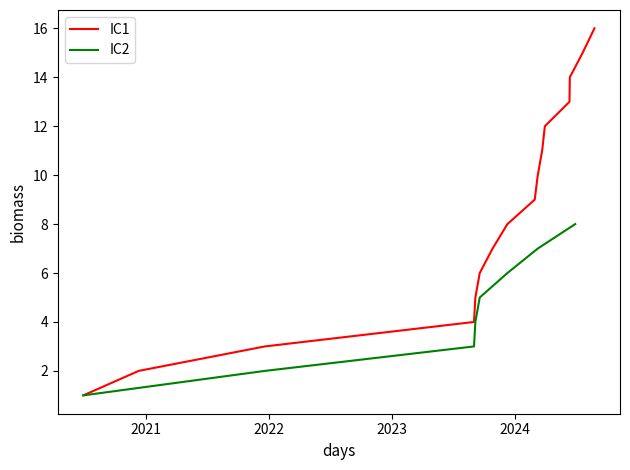

The chart shows a value of 4 at 9. True or false?

False